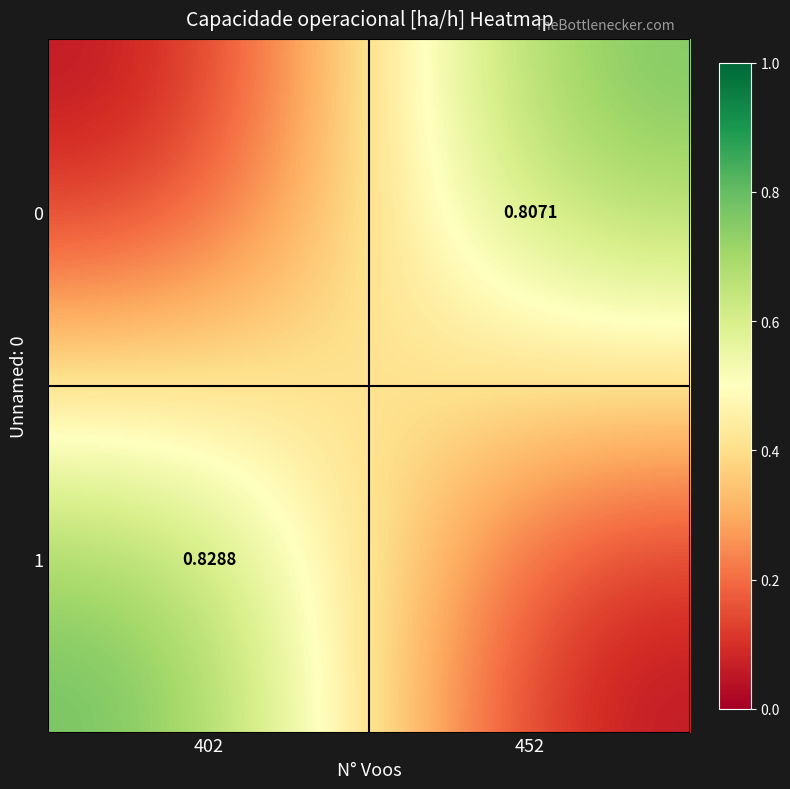

Read the 0 value at 452.

0.8